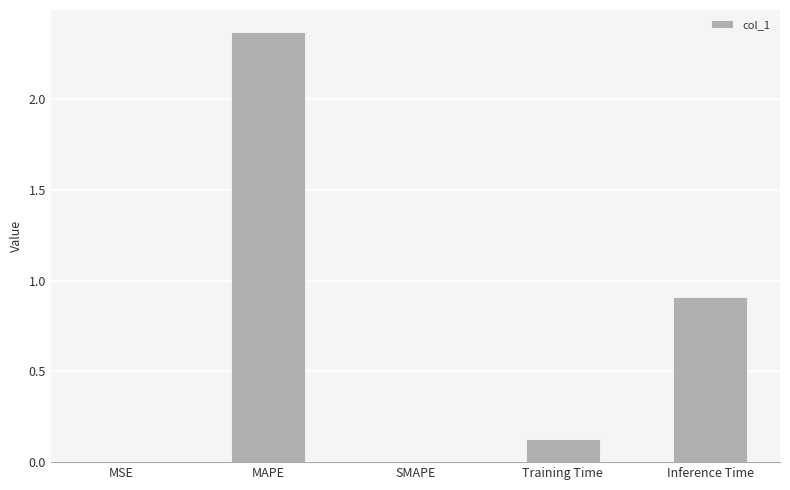

What is the sum of all values?

3.4